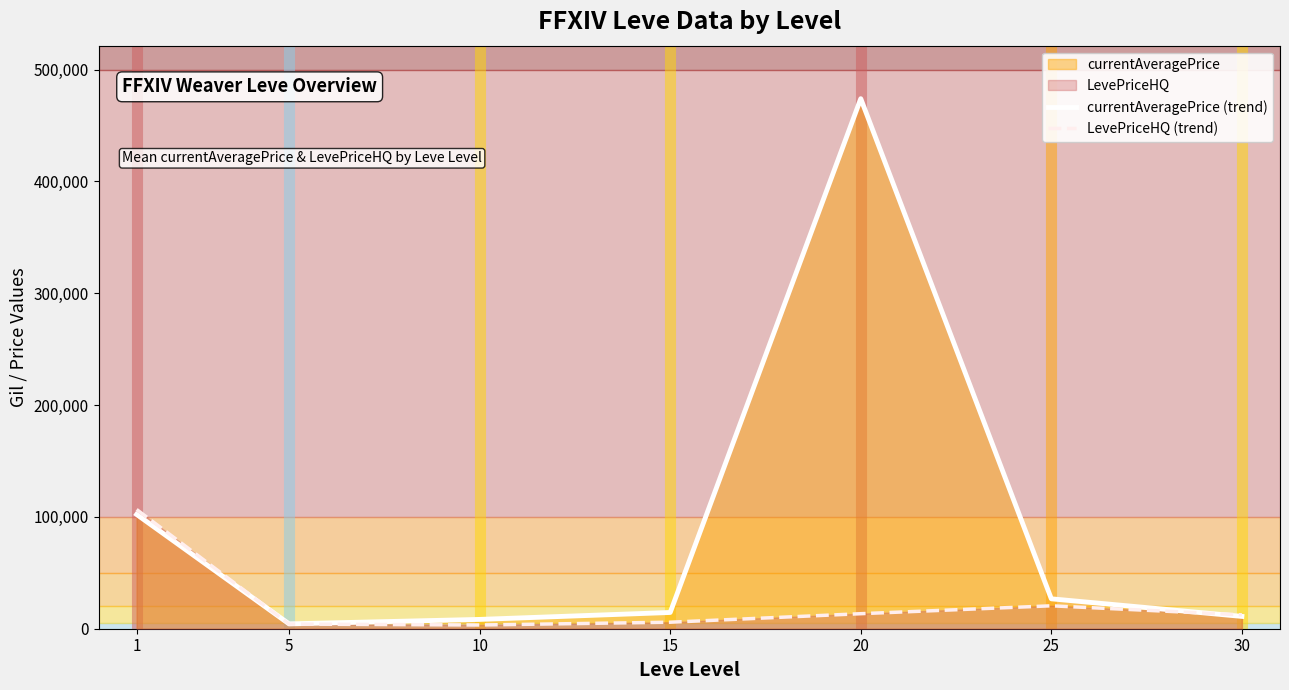

Between 1 and 30, which series saw the biggest shift?

LevePriceHQ (trend)